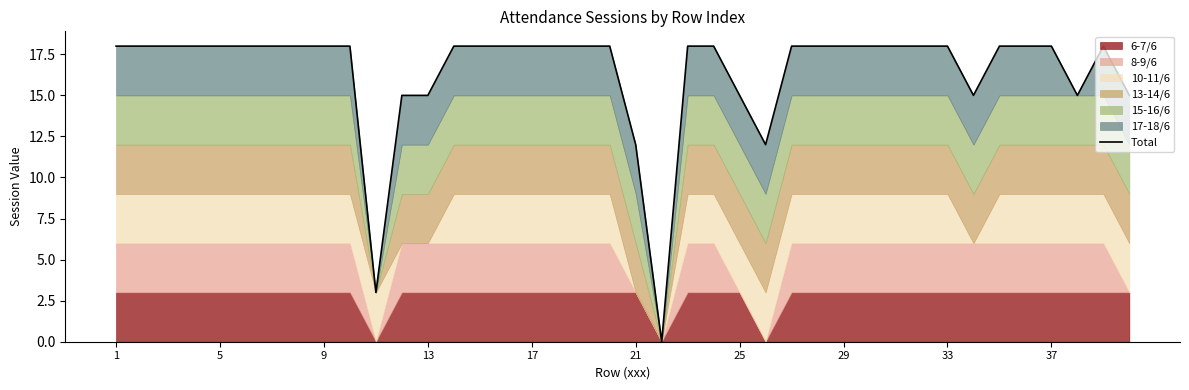

What is the sum of all values?

657